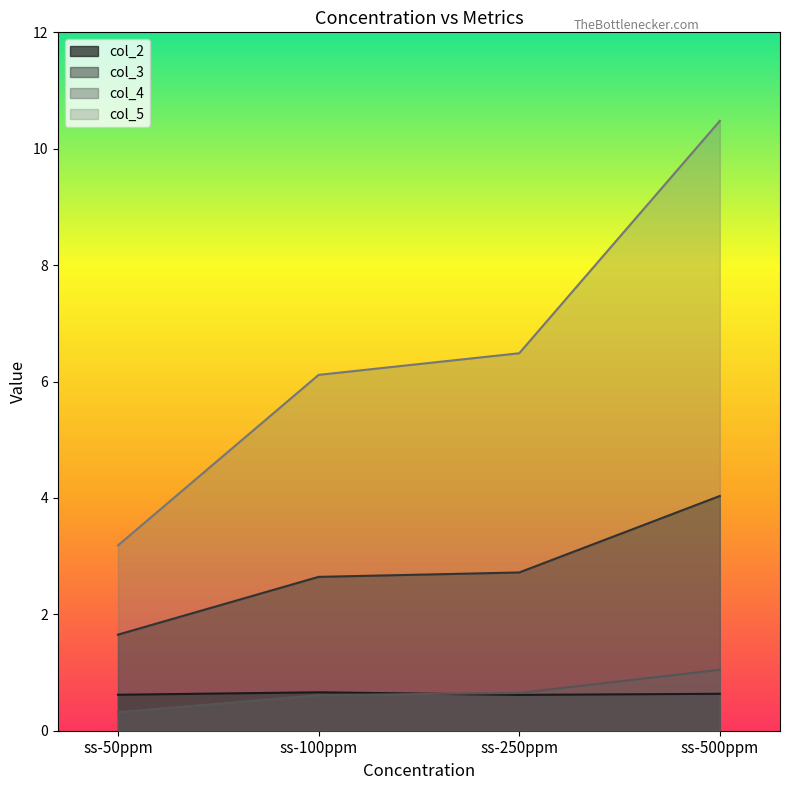

What position from the right is ss-100ppm?

3